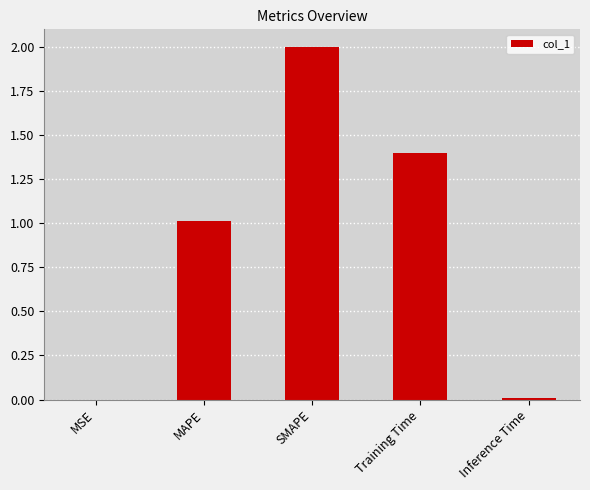

True or false: the data shows 2.0 at SMAPE.

True